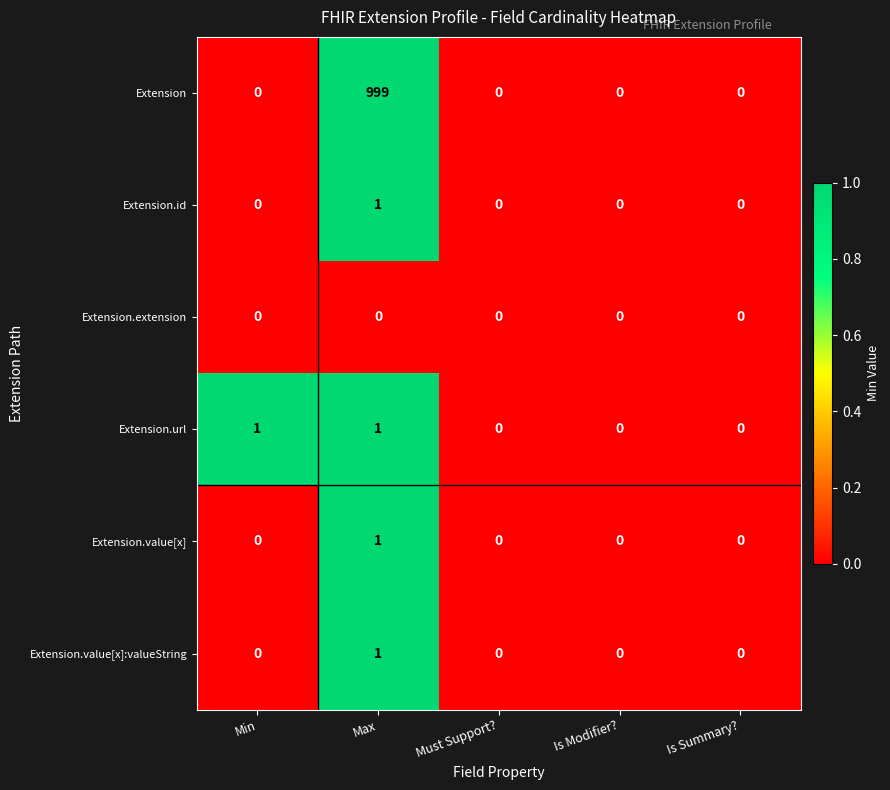

What is the total value across all series at Max?

1003